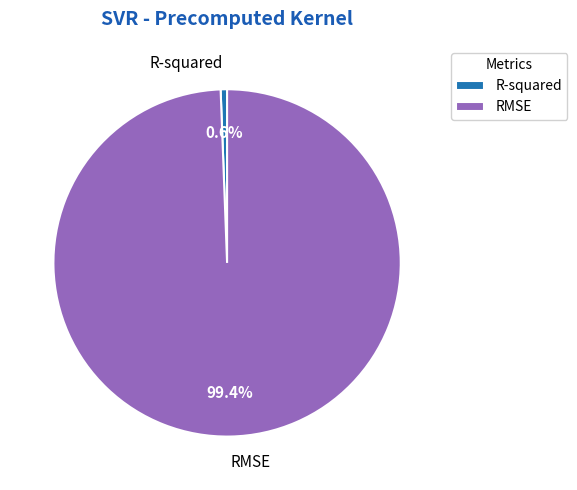

To the nearest percent, what is the combined percentage of R-squared and RMSE?

100%